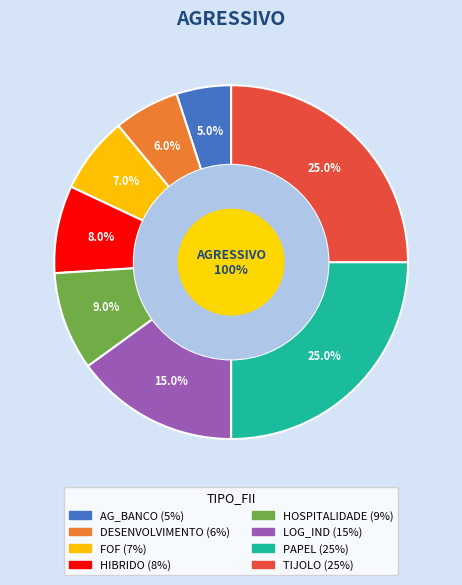

Does LOG_IND represent more than half of the total?

No